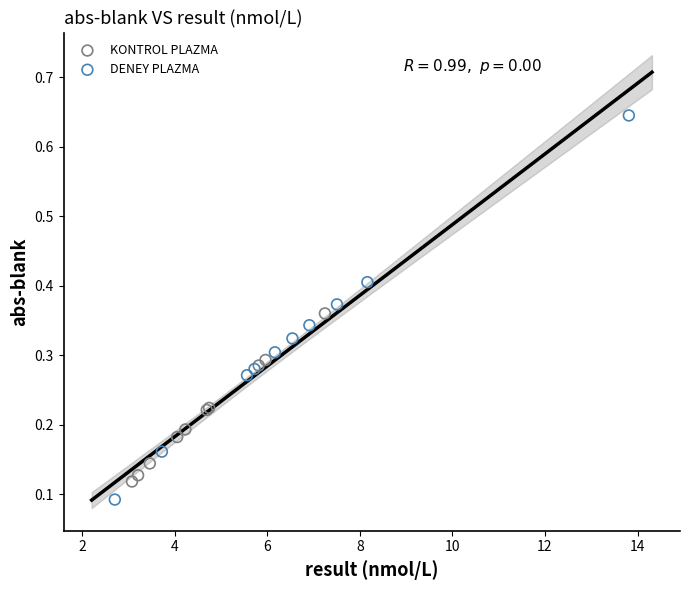

Which series reaches the minimum Y coordinate?

DENEY PLAZMA